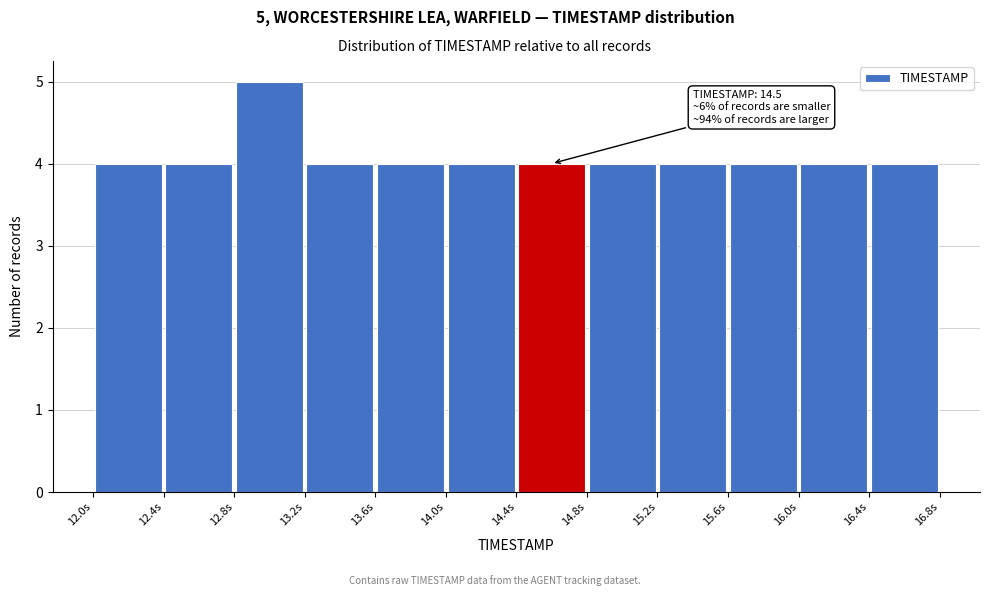

Which range on the x-axis has the tallest bar?

12.8 to 13.2